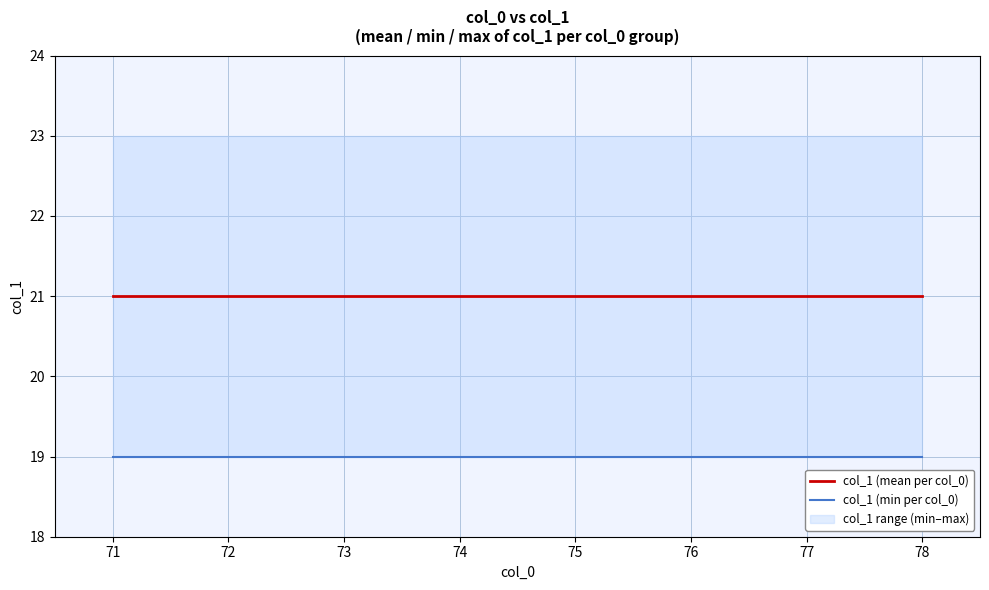

What is the average value of the col_1 (mean per col_0) series?

21